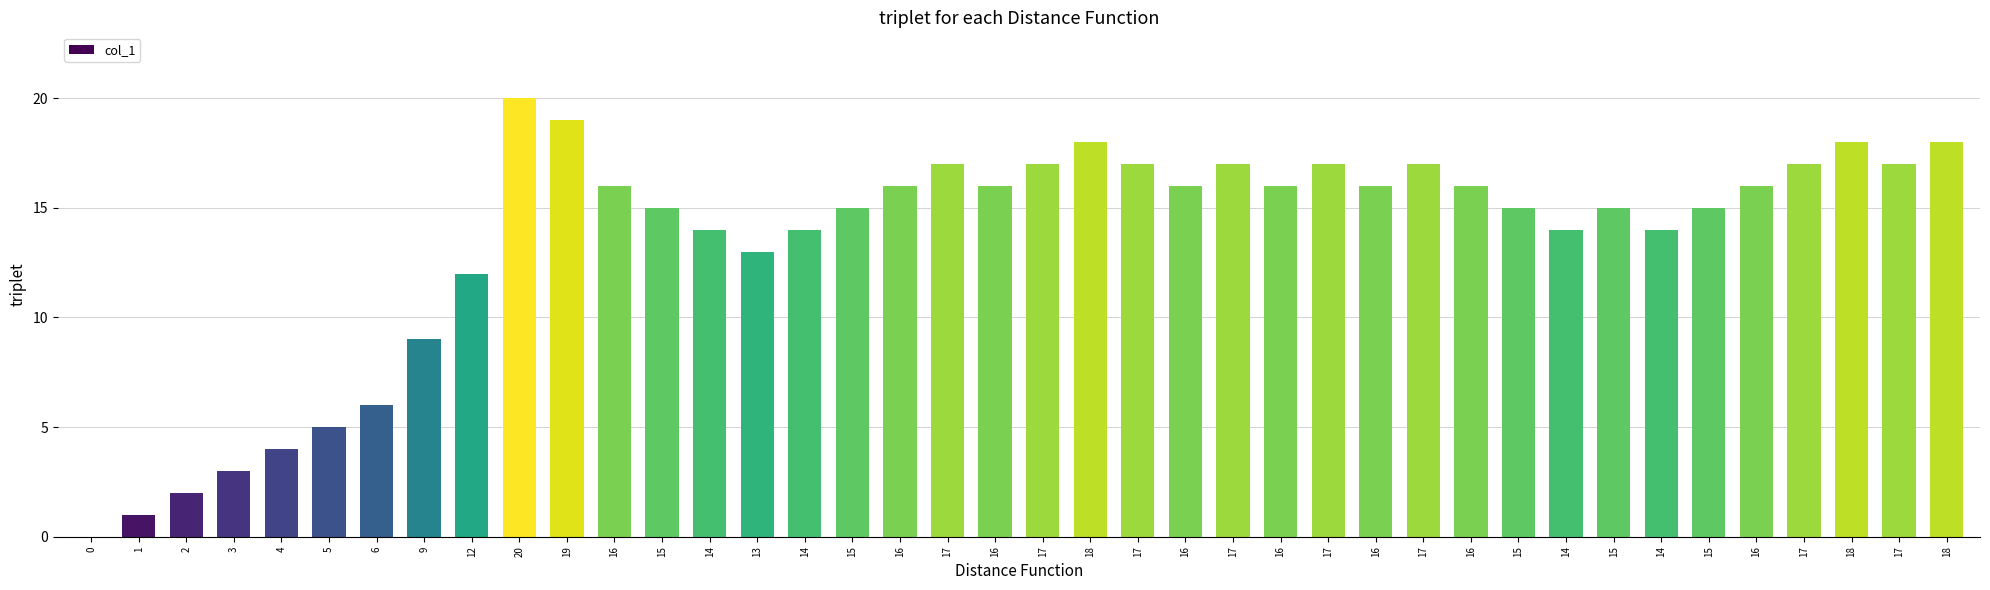

At which label does the data first exceed 16?

20